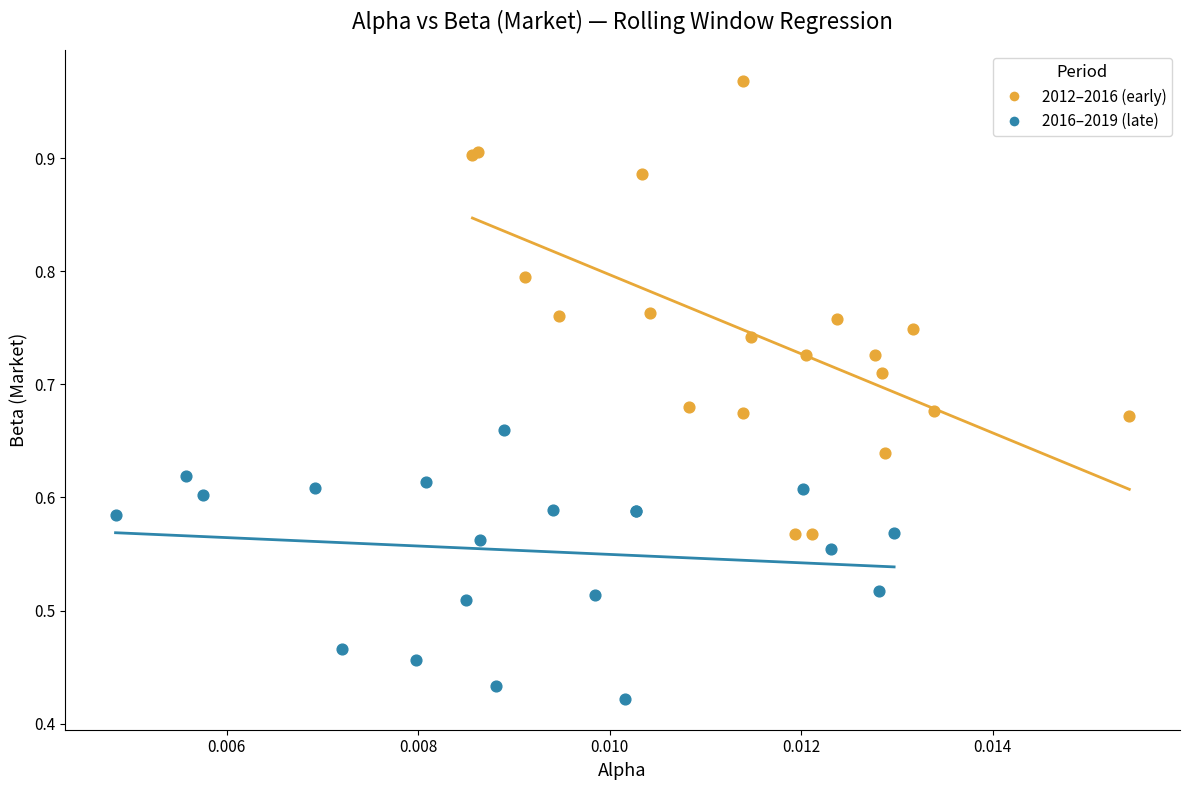

Which series reaches the minimum Y coordinate?

2016–2019 (late)